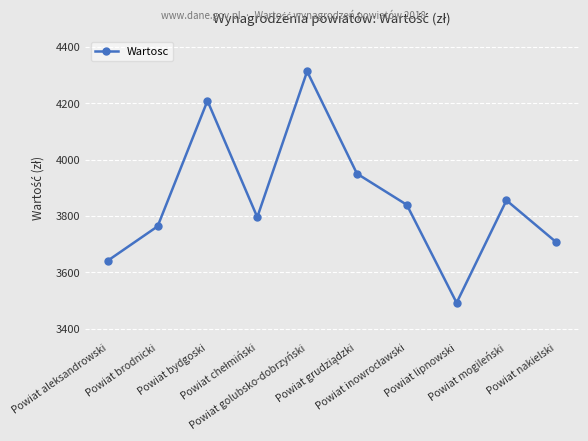

The value at Powiat lipnowski is 2273.6. True or false?

False